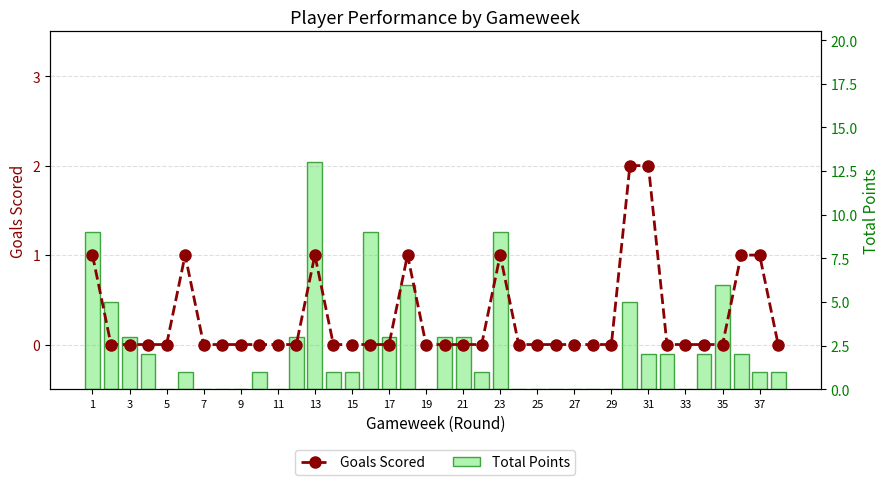

The Total Points series shows 5 at 7. True or false?

False